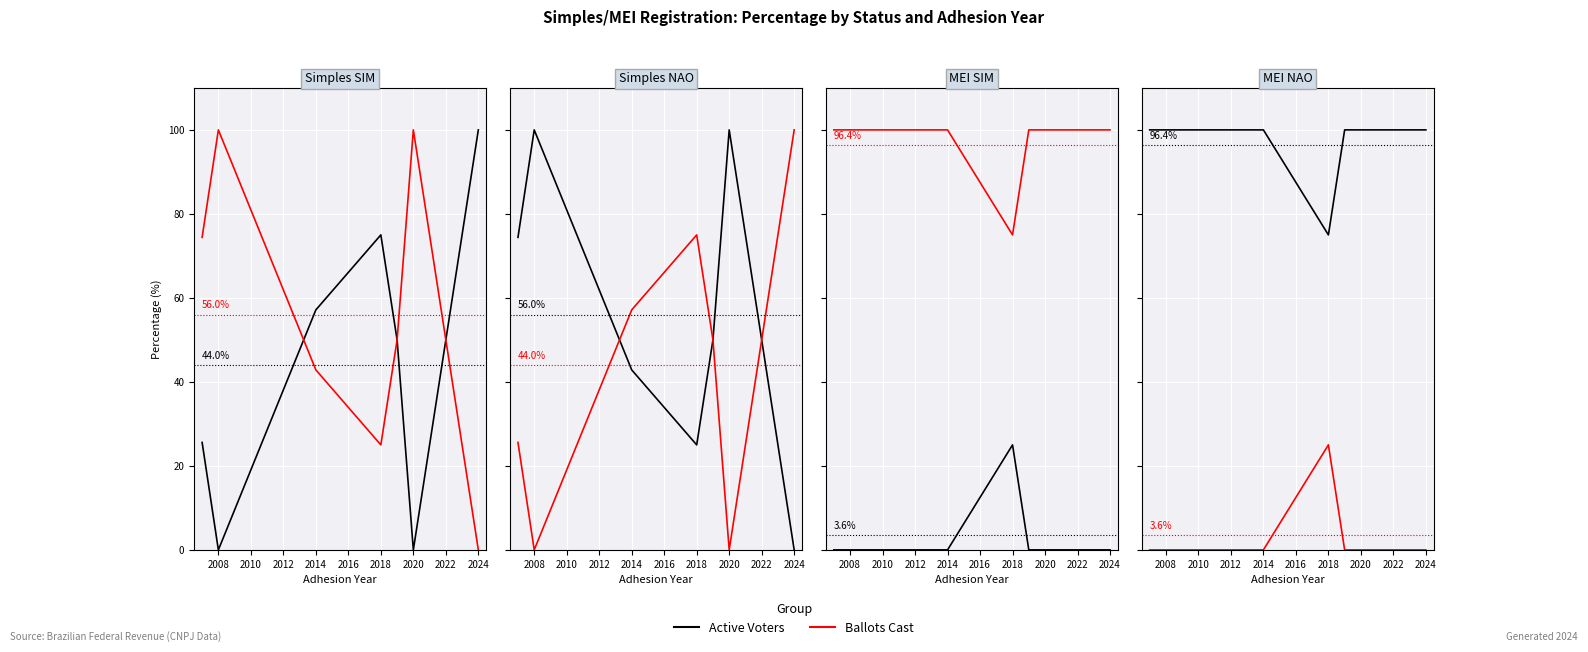

True or false: Active Voters and Ballots Cast intersect in this chart.

False